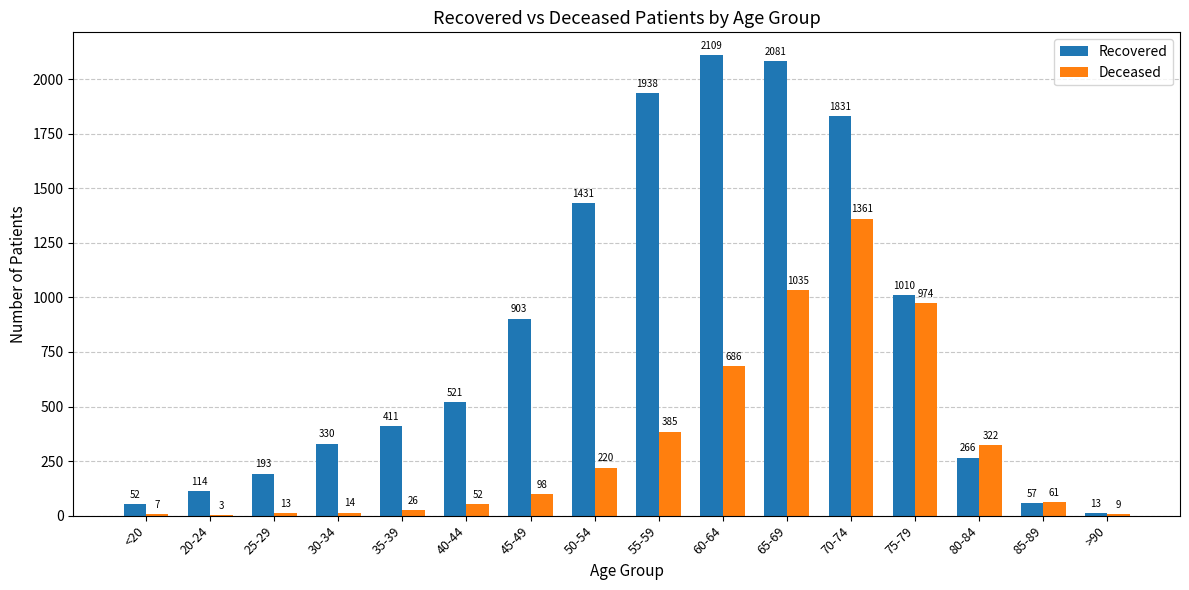

Reading right to left, extract all data points from this chart.

Recovered: 13	57	266	1010	1831	2081	2109	1938	1431	903	521	411	330	193	114	52
Deceased: 9	61	322	974	1361	1035	686	385	220	98	52	26	14	13	3	7